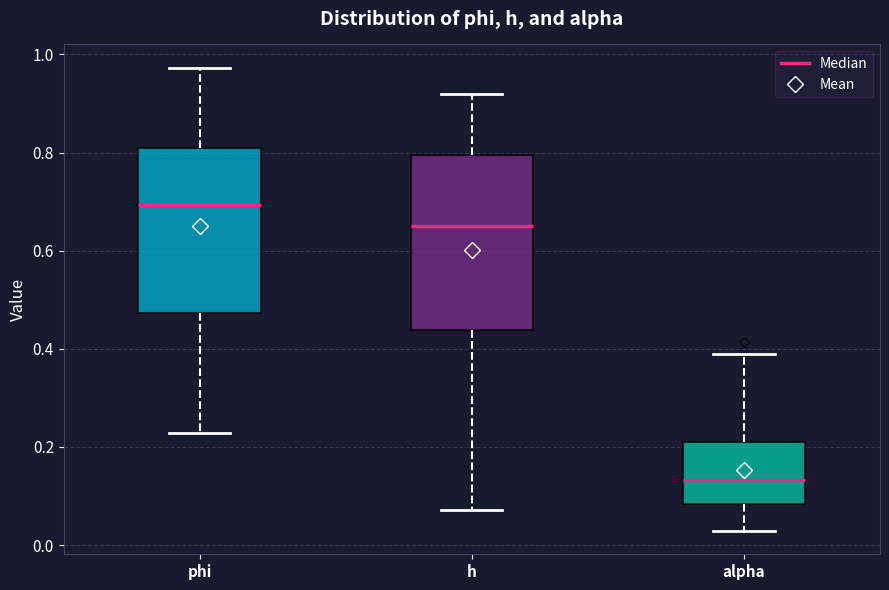

Where does the lower whisker of the box for h end on the y-axis? The values are not printed on the chart, so give them approximately, as read against the axis.

0.08